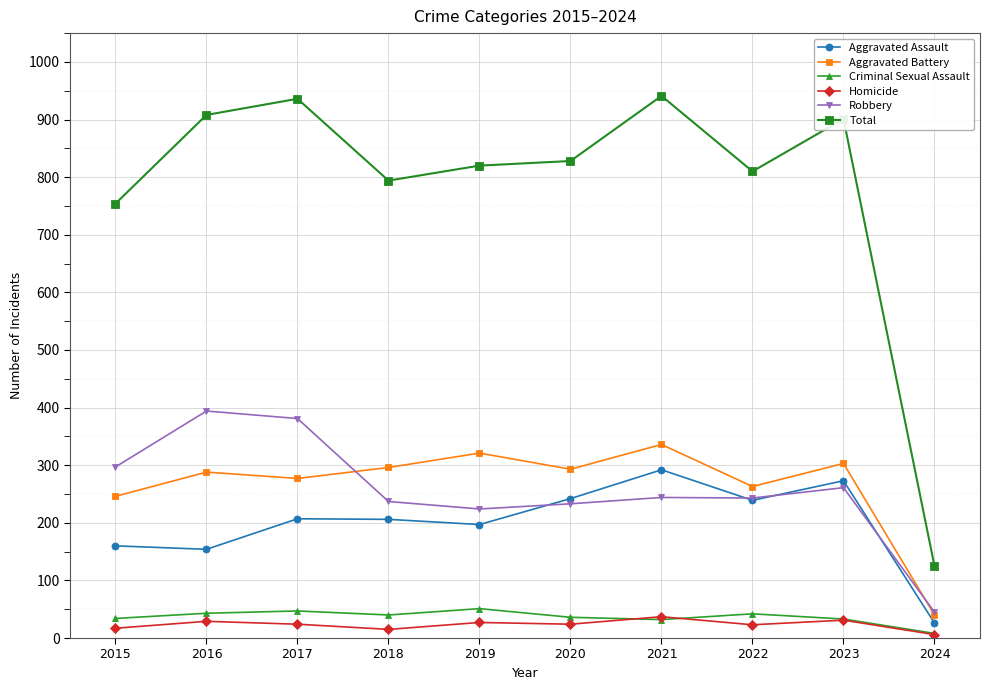

What is the difference between the second highest and second lowest values in the Aggravated Battery series?

75